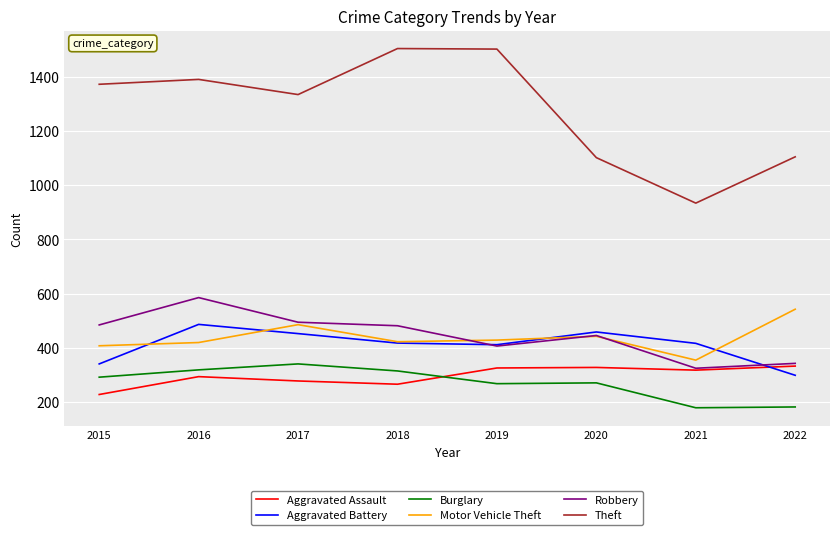

Which series has the widest spread of values?

Theft